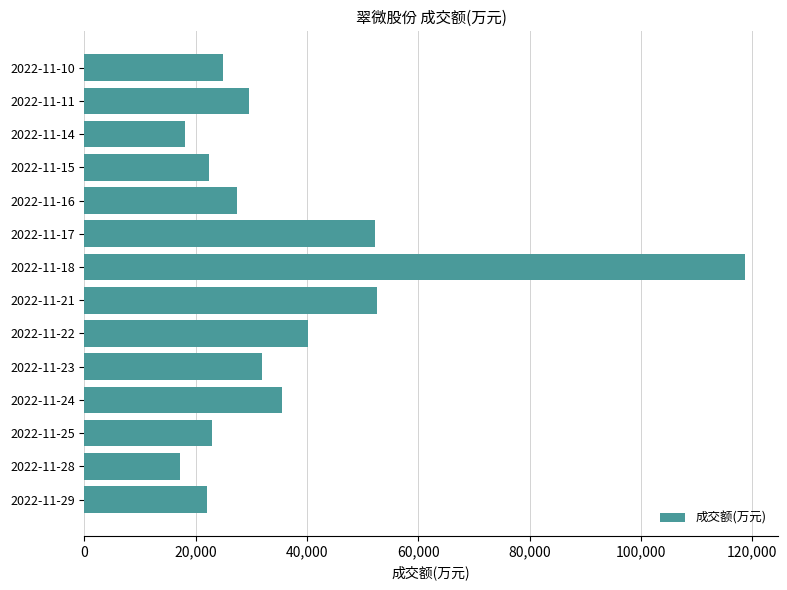

The value at 2022-11-28 is 26819. True or false?

False